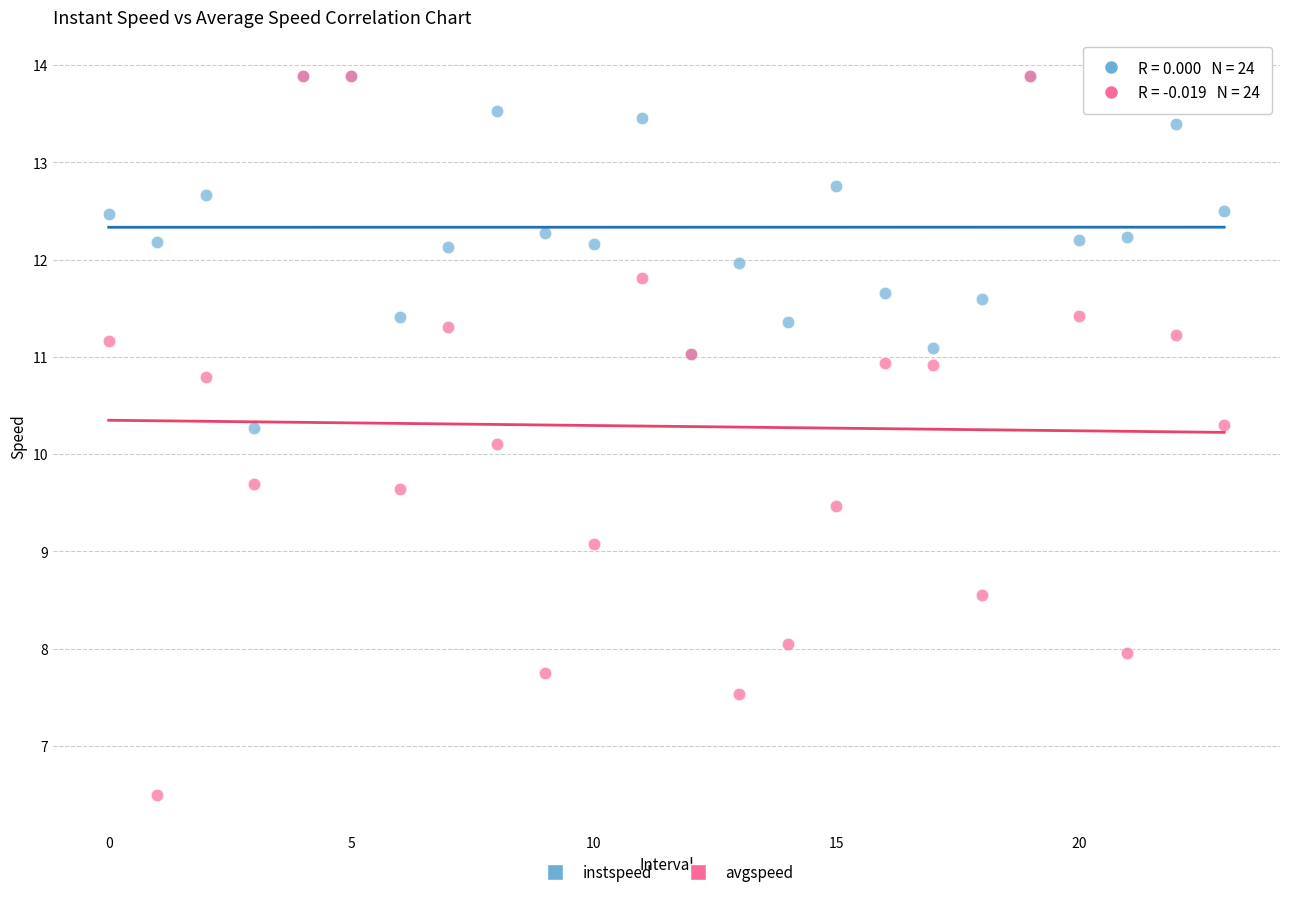

Across all series, what Y value is closest to 10?

10.1